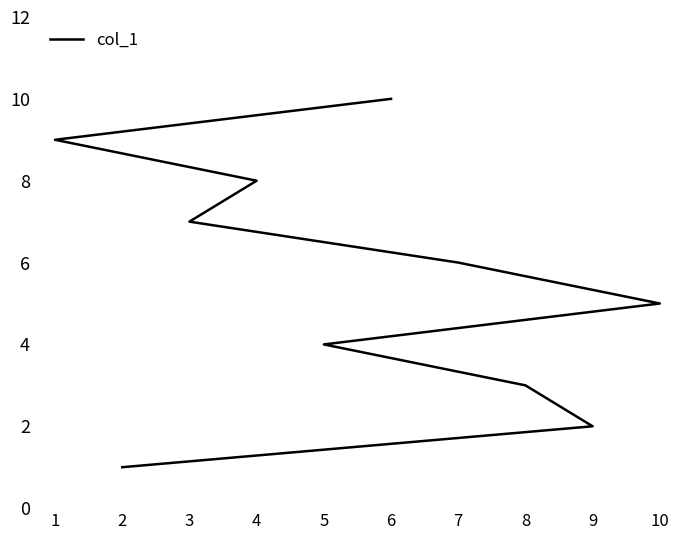

List the labels in order of value, smallest first.

2, 9, 8, 5, 10, 7, 3, 4, 1, 6